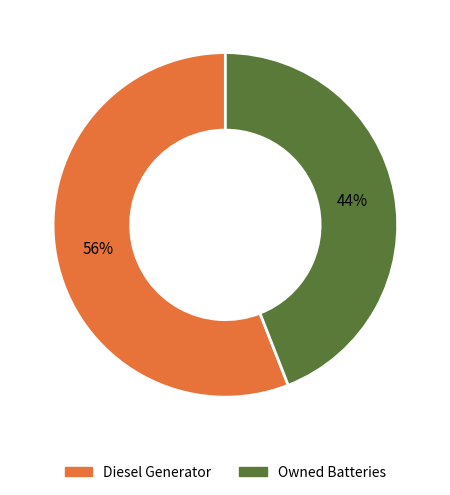

To the nearest percent, what is the difference between the largest and smallest slice percentages?

12%